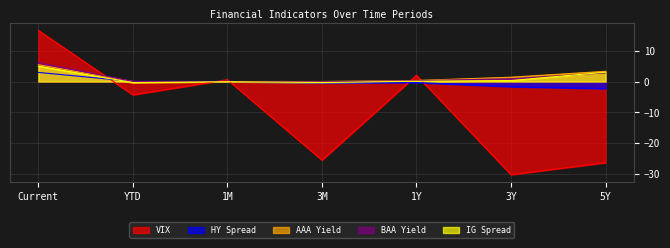

How many series are shown in this chart?

5